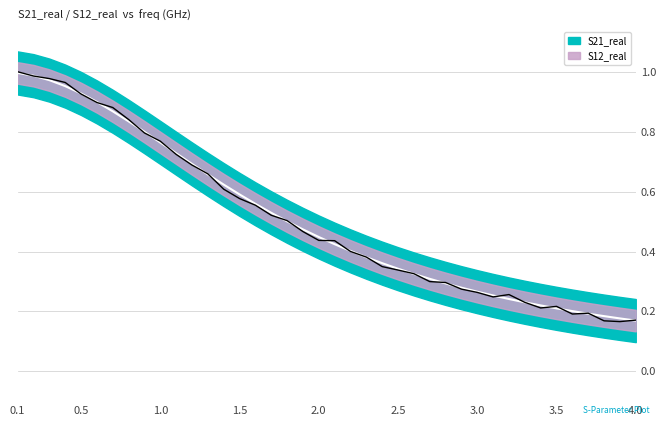

After their last crossing, which series has the higher values: S12_real or S21_real?

S12_real